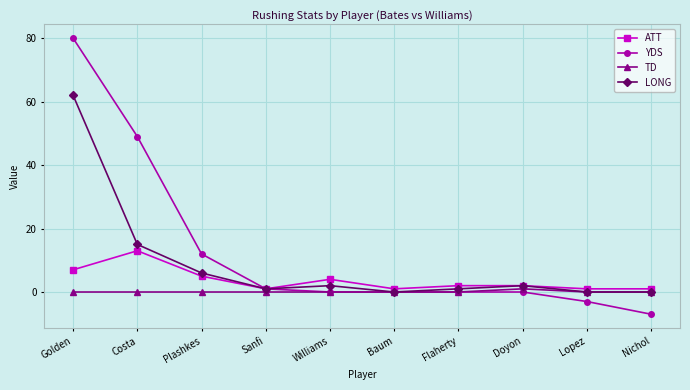

True or false: LONG has more than 2 interior local peaks.

False